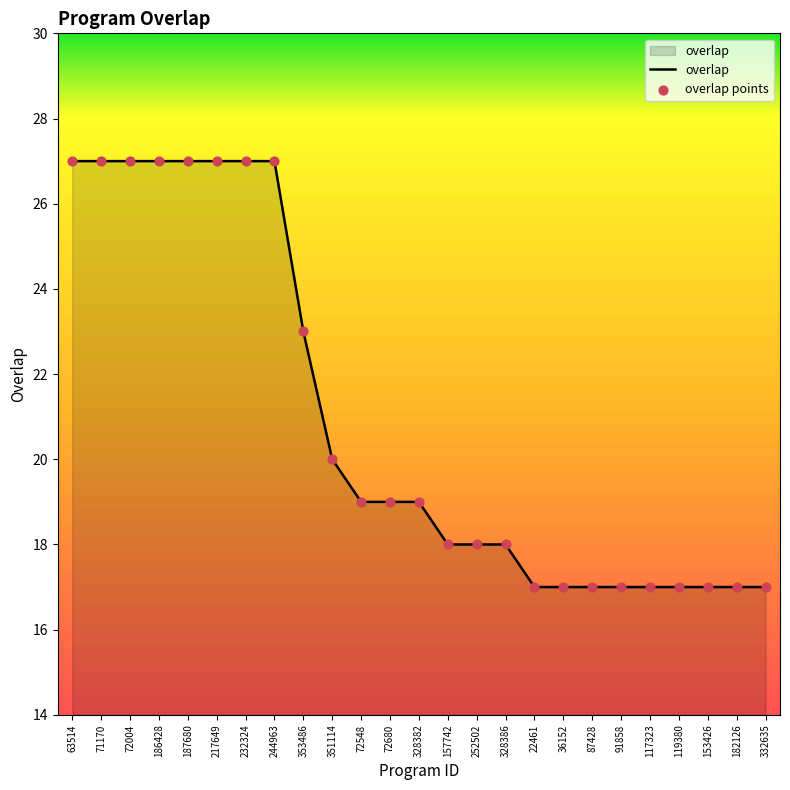

Between 87428 and 72680, which is larger?

72680